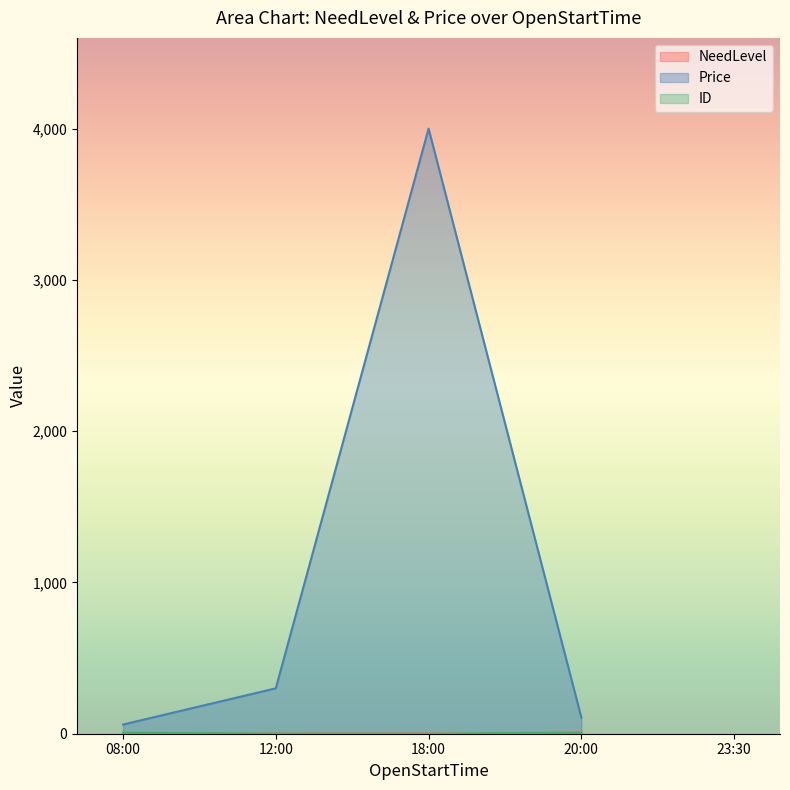

Read the ID value at 20:00, to the nearest 5.

5